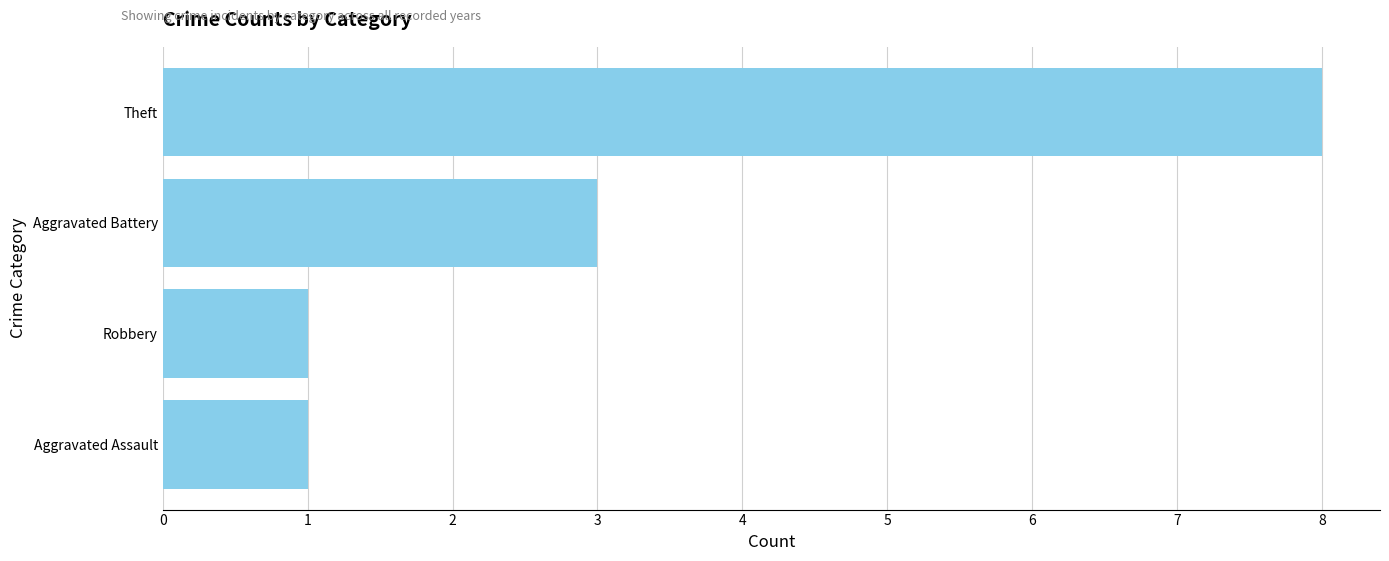

Are the bars horizontal?

Yes